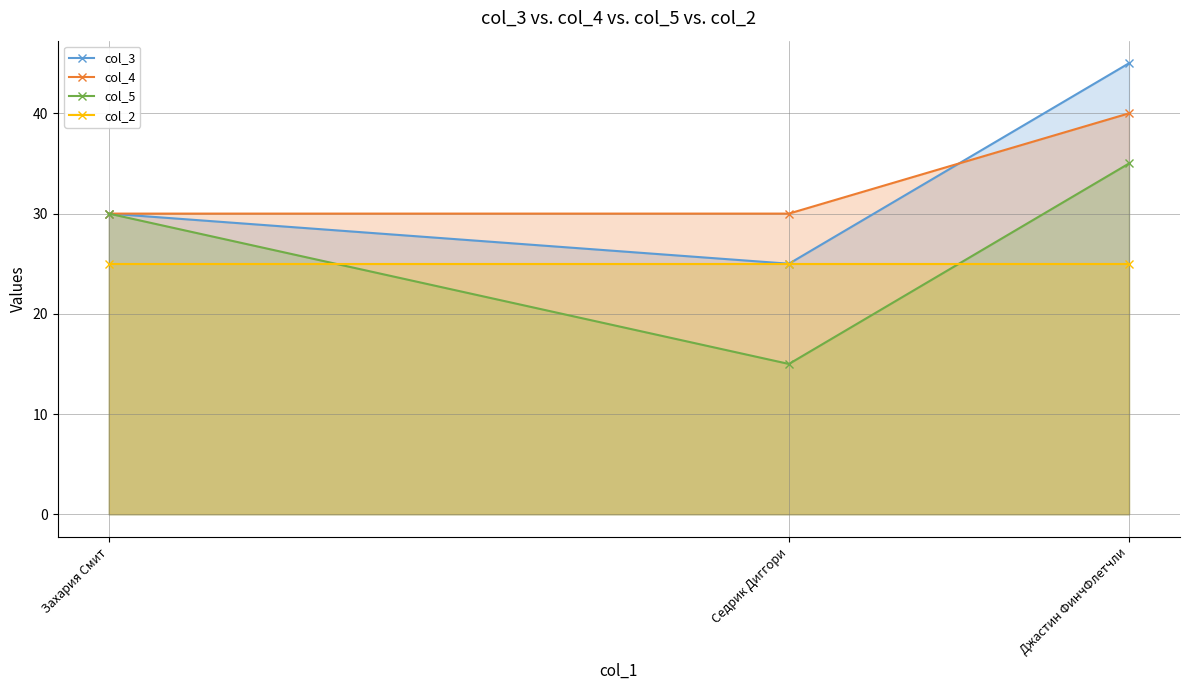

Where is col_2 nearest to the value 25?

Захария Смит